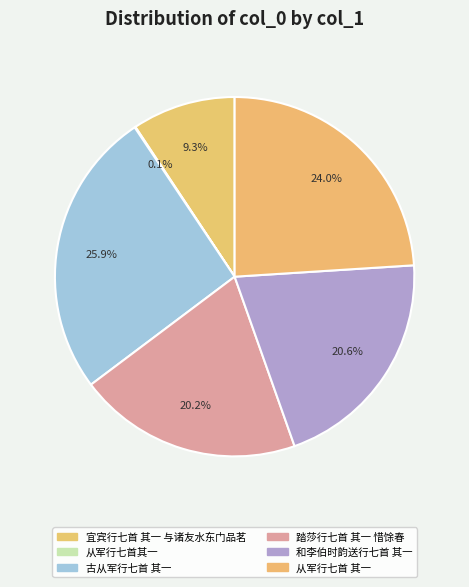

Is 和李伯时韵送行七首 其一 the majority of the pie?

No